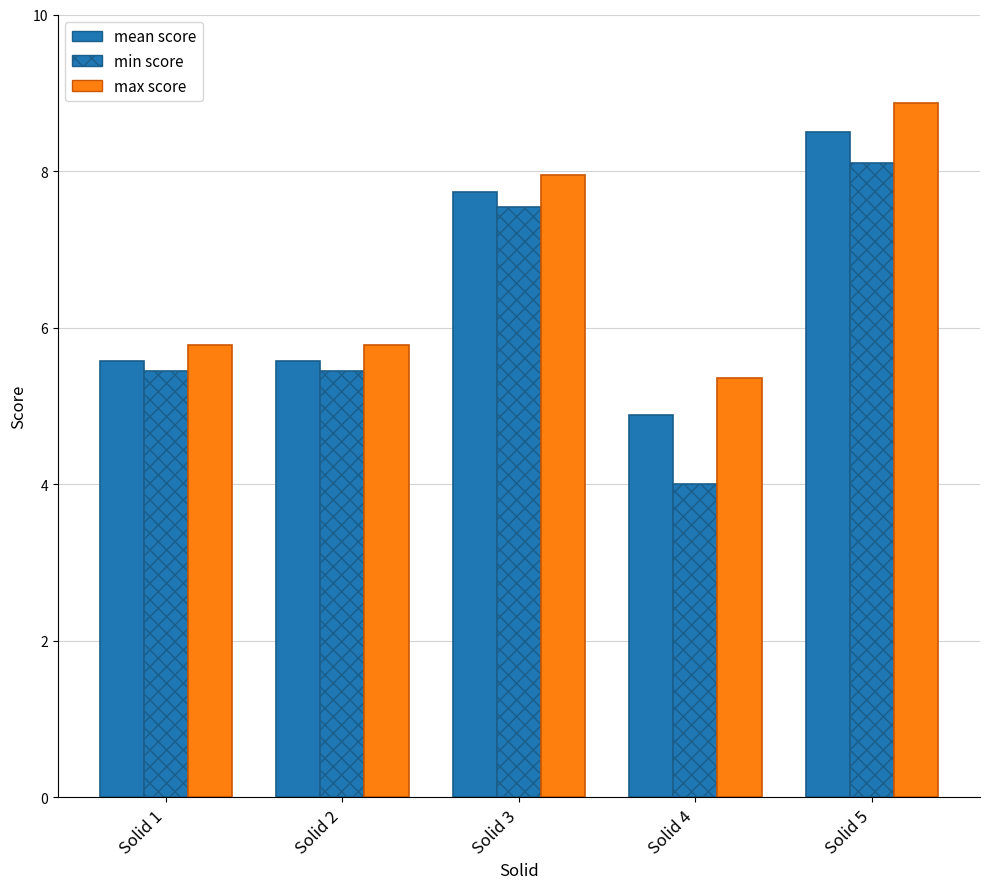

How many data points in mean score are less than 5?

1